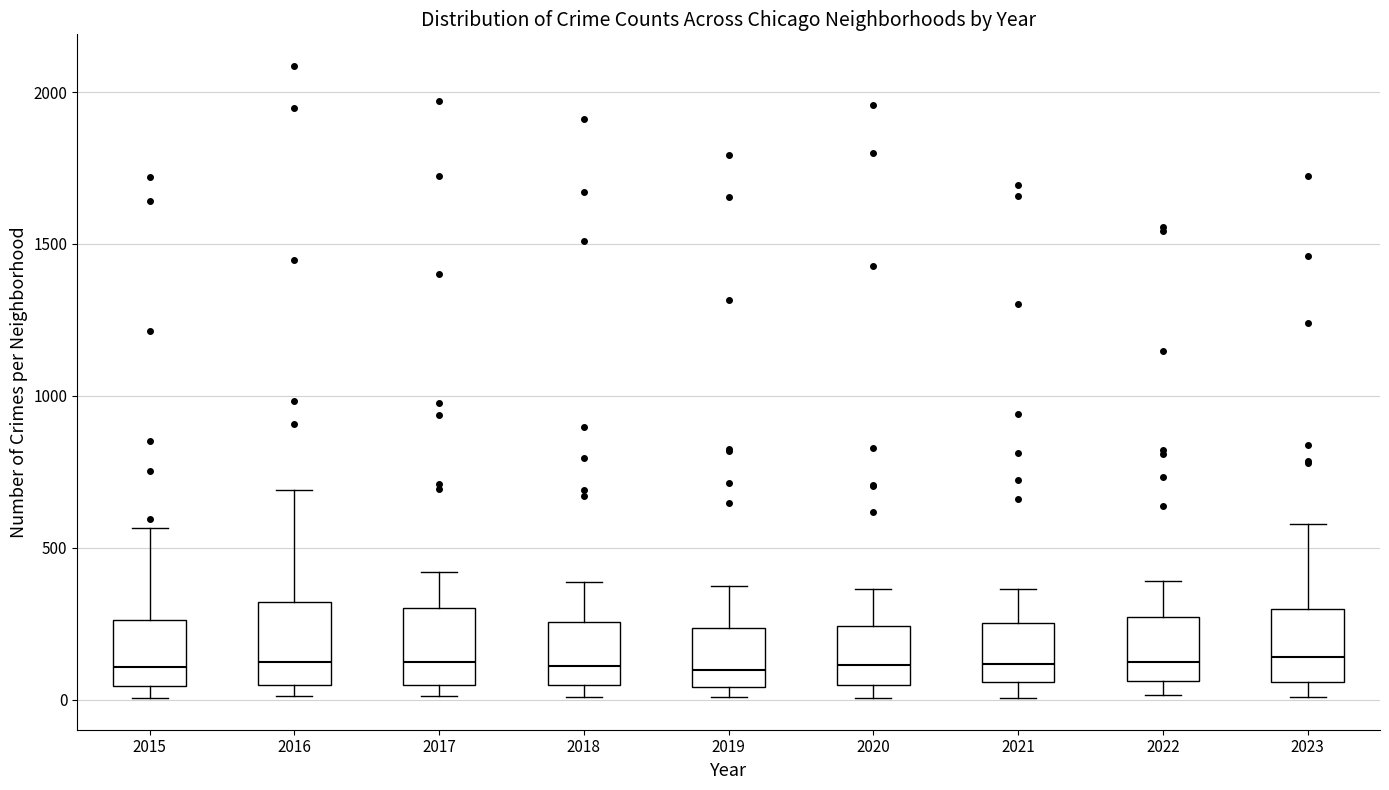

Reading left to right, read every box against the y-axis: the position of its median line, the range the box covers, and the ends of its whiskers. The values are not printed on the chart, so give them approximately, as read against the axis.

2015: median 100, box 50 to 250, whiskers 0 to 550
2016: median 150, box 50 to 300, whiskers 0 to 700
2017: median 100, box 50 to 300, whiskers 0 to 400
2018: median 100, box 50 to 250, whiskers 0 to 400
2019: median 100, box 50 to 250, whiskers 0 to 400
2020: median 100, box 50 to 250, whiskers 0 to 350
2021: median 100, box 50 to 250, whiskers 0 to 350
2022: median 100, box 50 to 250, whiskers 0 to 400
2023: median 150, box 50 to 300, whiskers 0 to 600